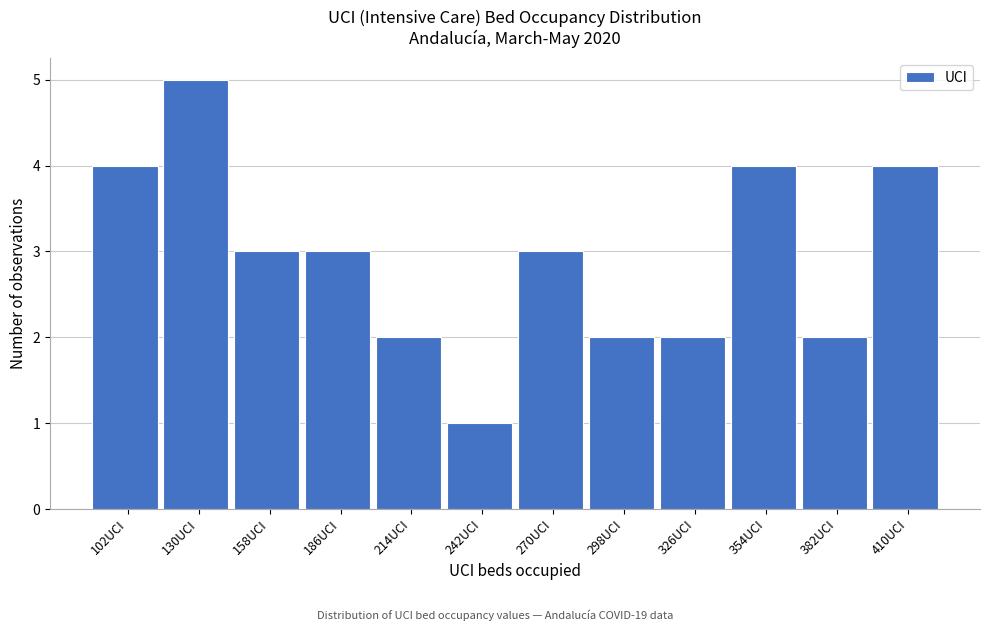

Reading left to right, transcribe all the data shown in this chart.

4	5	3	3	2	1	3	2	2	4	2	4